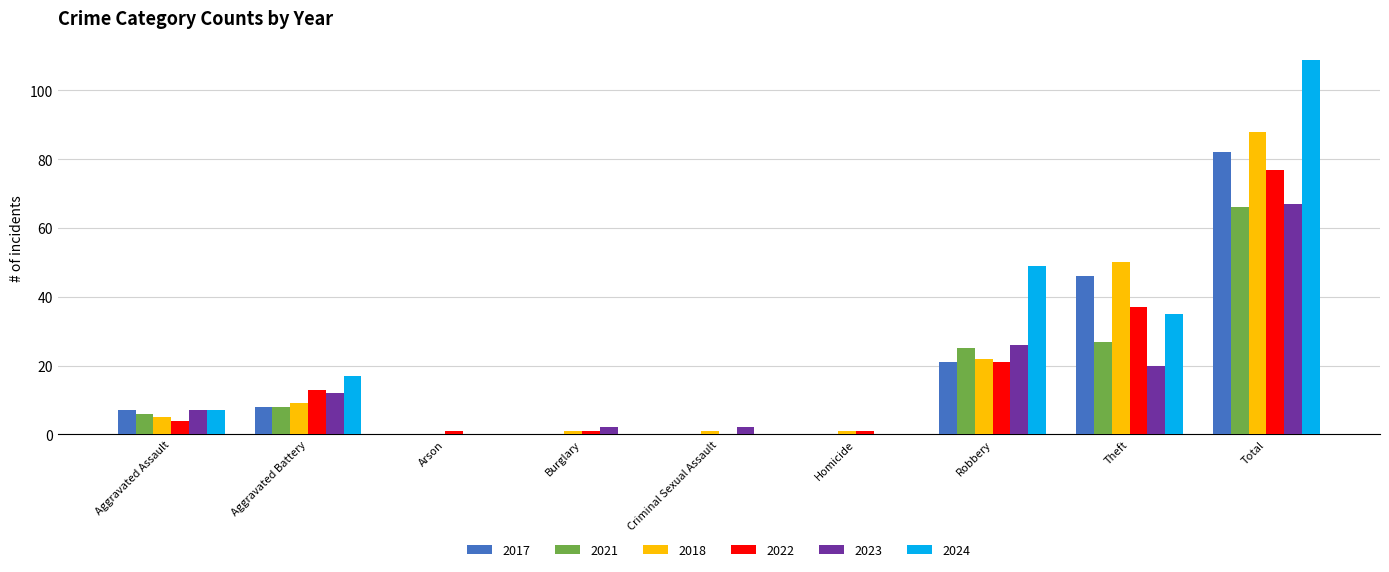

What is the highest value of the 2017 series?

82